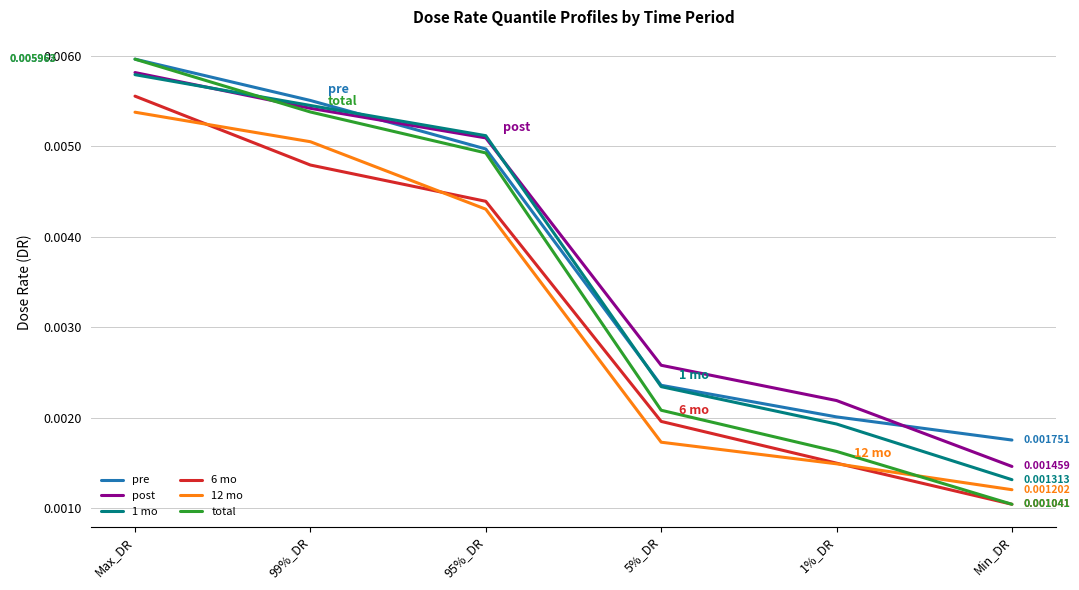

Which series changed the most between 99%_DR and 95%_DR?

12 mo